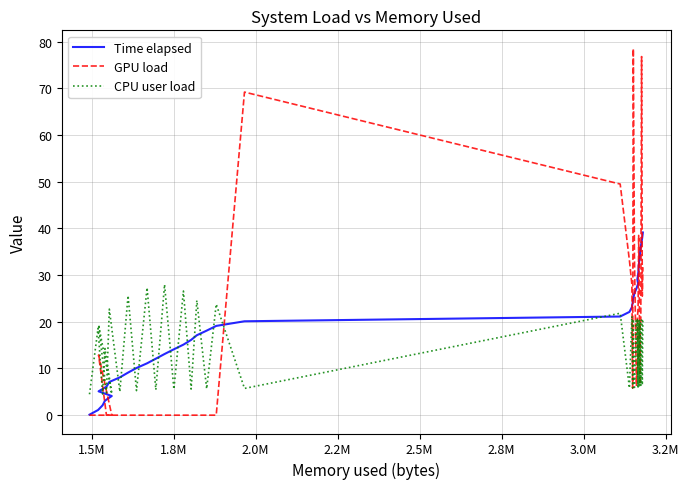

Does the chart display data point markers on the line(s)?

No